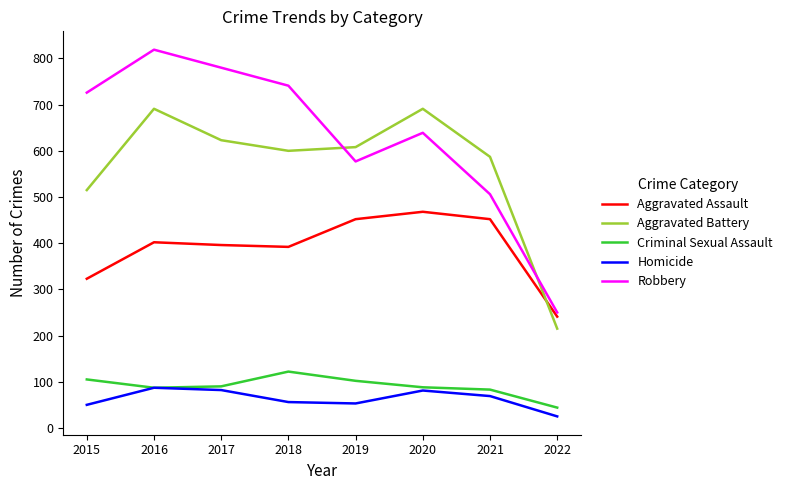

True or false: Aggravated Assault has more than 1 points higher than both neighbors.

True